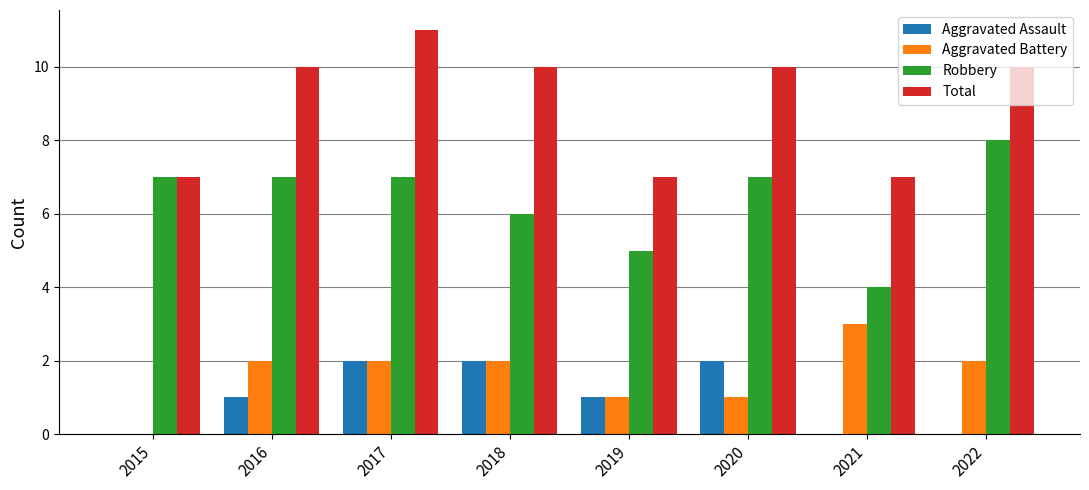

What is the maximum value for Total?

11